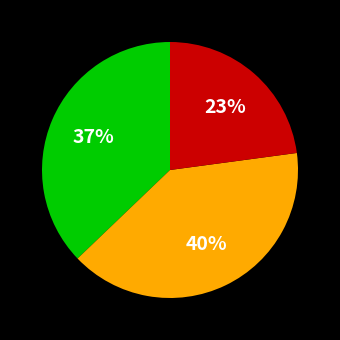

To the nearest percent, what is the average slice percentage?

33%